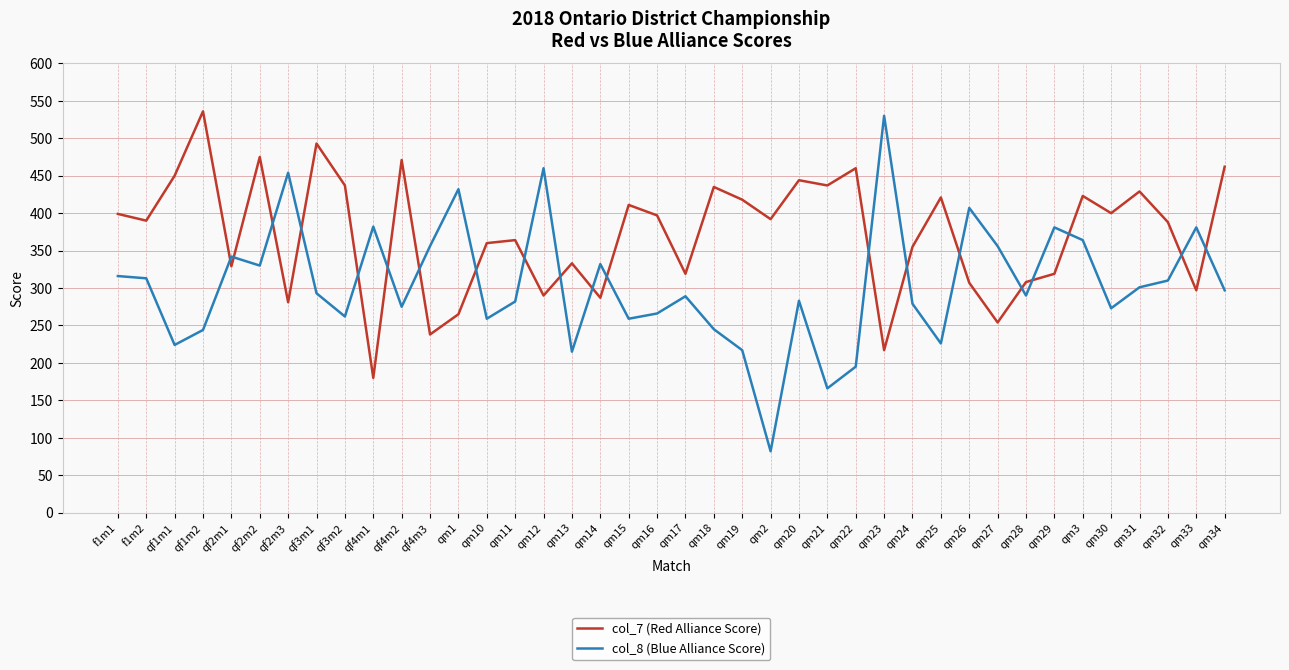

Is it true that col_8 (Blue Alliance Score) equals 71 at qm24?

False